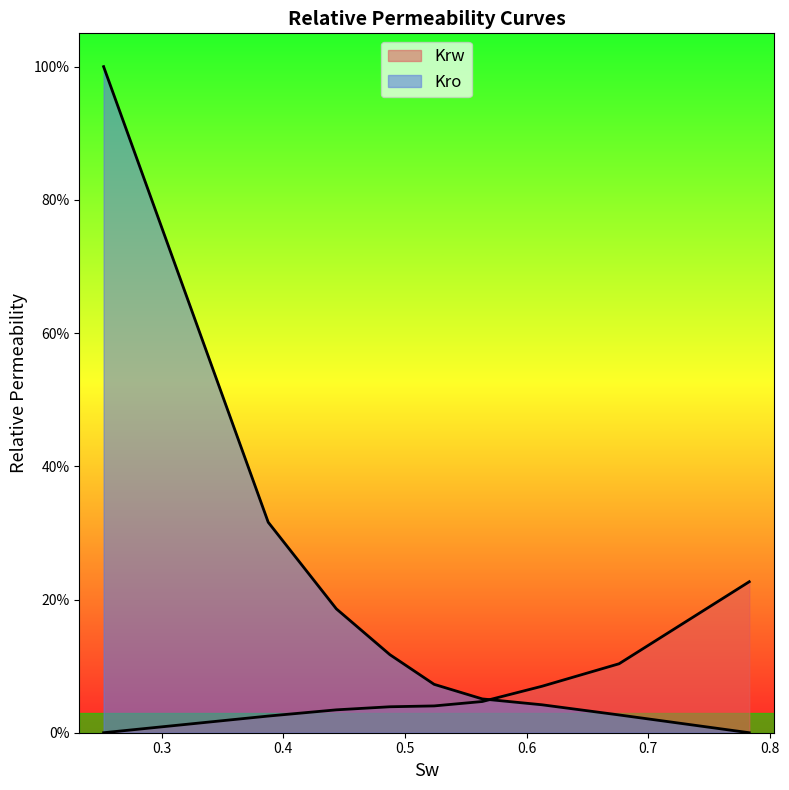

True or false: Kro and Krw cross at least once.

True